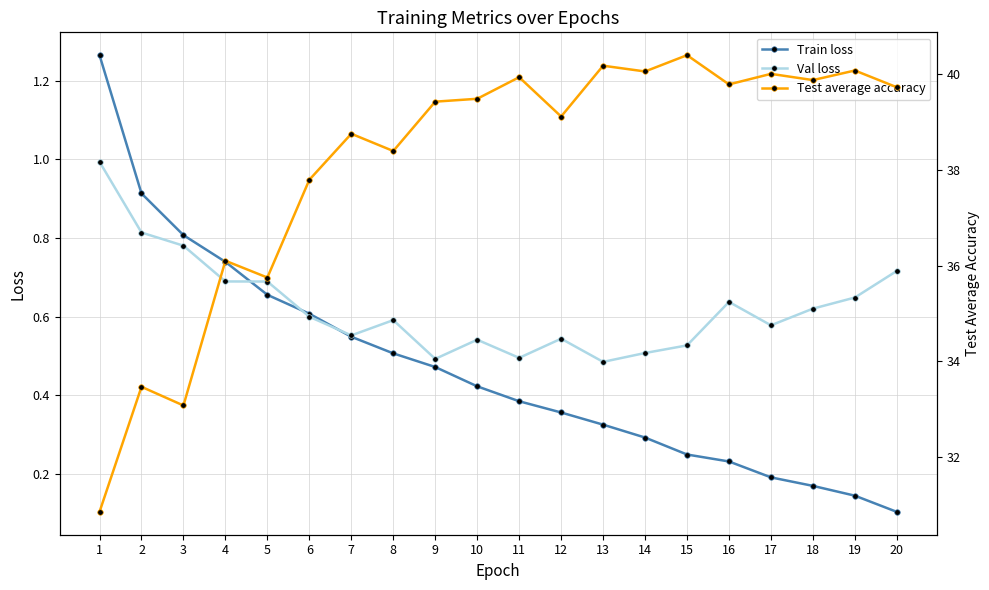

True or false: Test average accuracy and Train loss intersect in this chart.

False